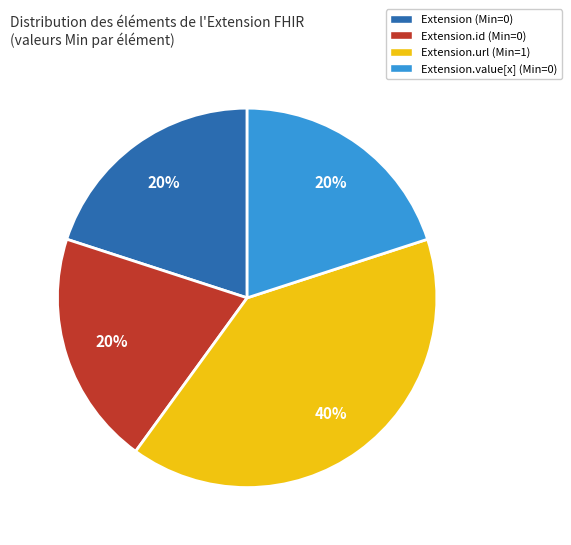

To the nearest percent, what is the average slice percentage?

25%